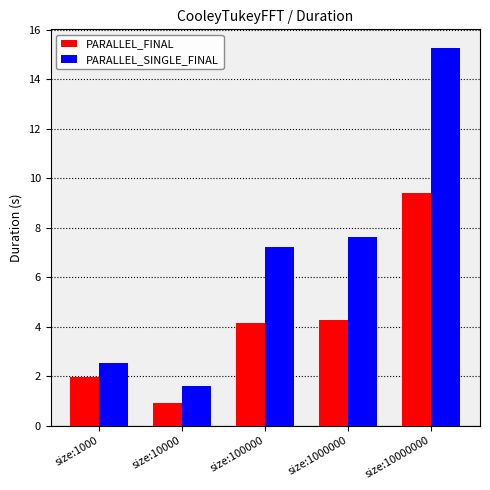

At size:1000000, list the series in order from smallest to largest.

PARALLEL_FINAL, PARALLEL_SINGLE_FINAL